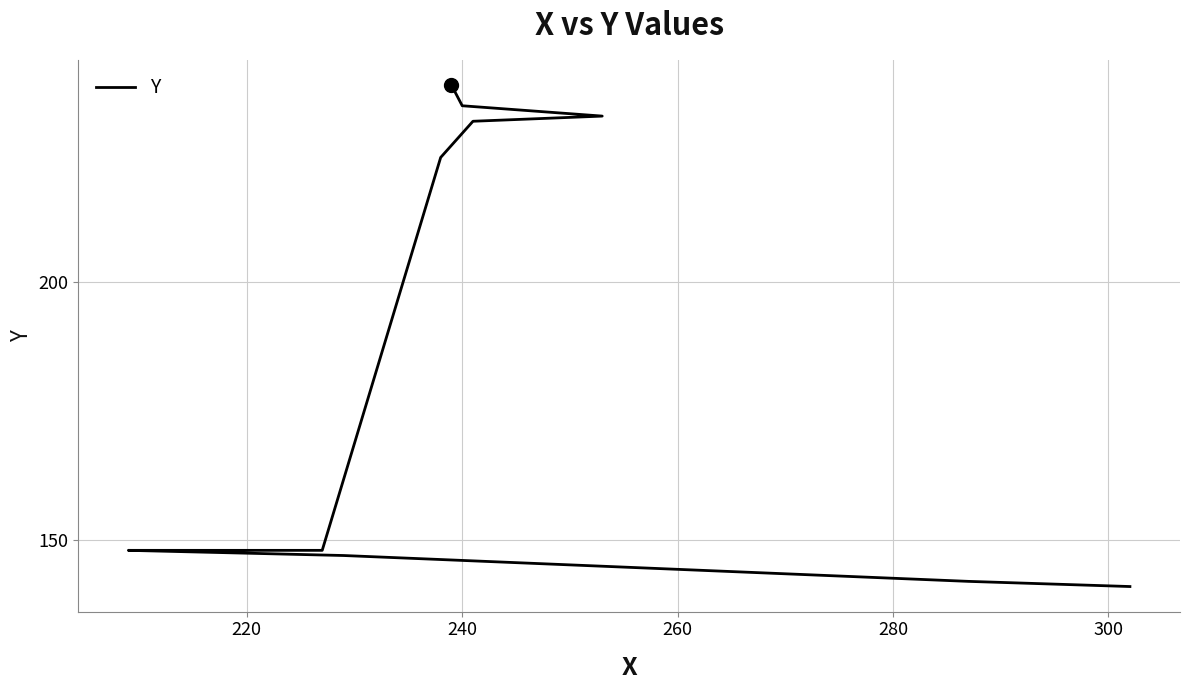

Is this an area chart (filled region under the line)?

No